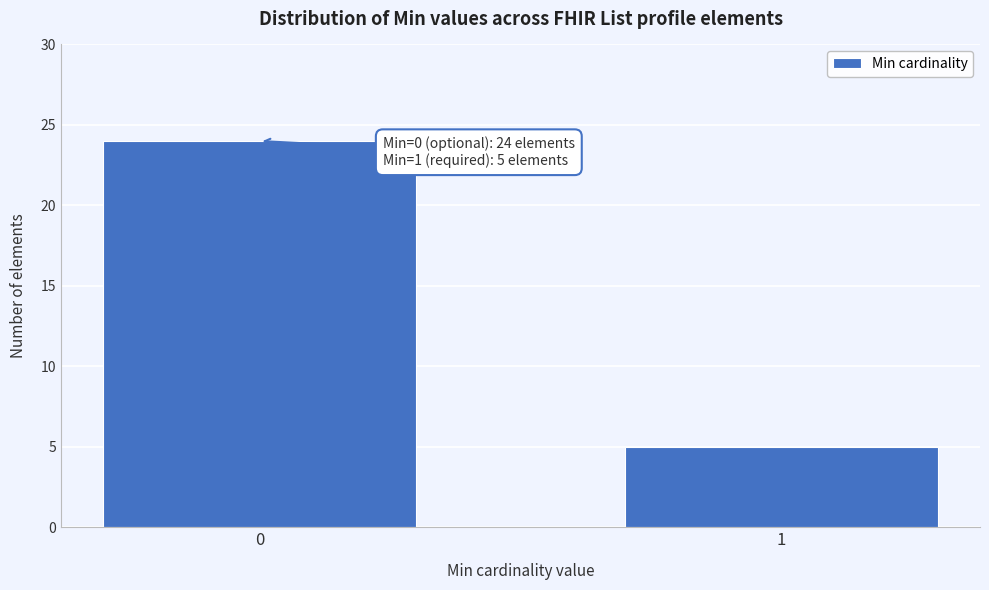

Reading left to right, what are all the values shown in this chart?

24	5